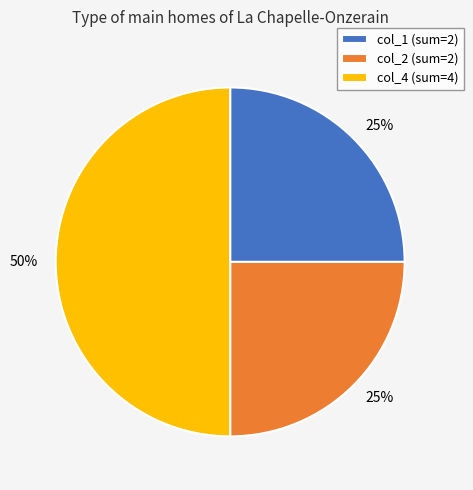

What percentage is the col_2 (sum=2) slice, to the nearest percent?

25%